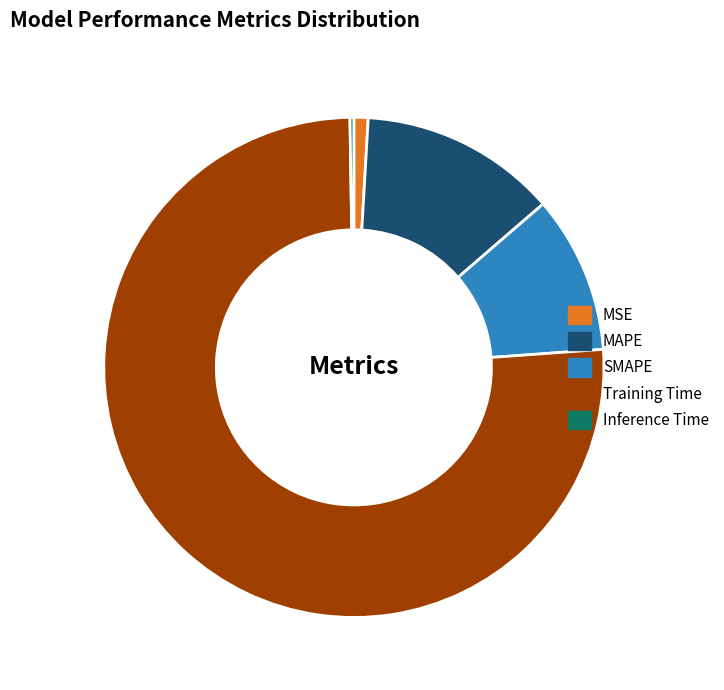

Which has a higher value, MAPE or Training Time?

Training Time